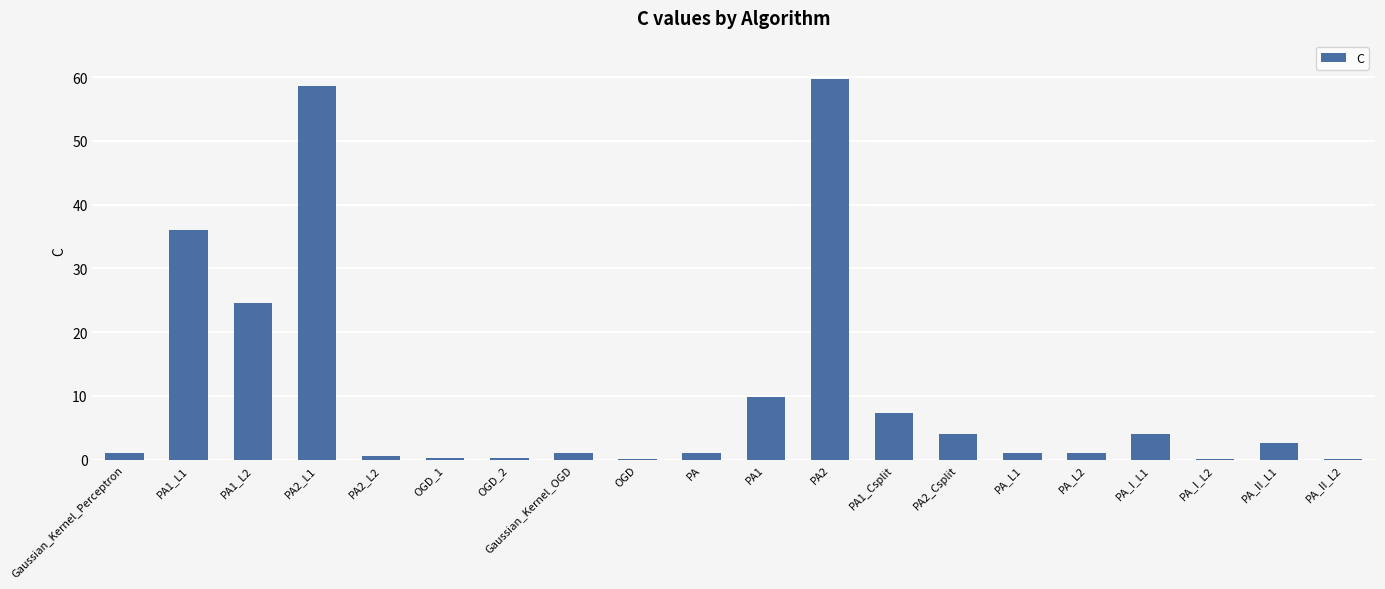

Does the chart contain stacked bars?

No